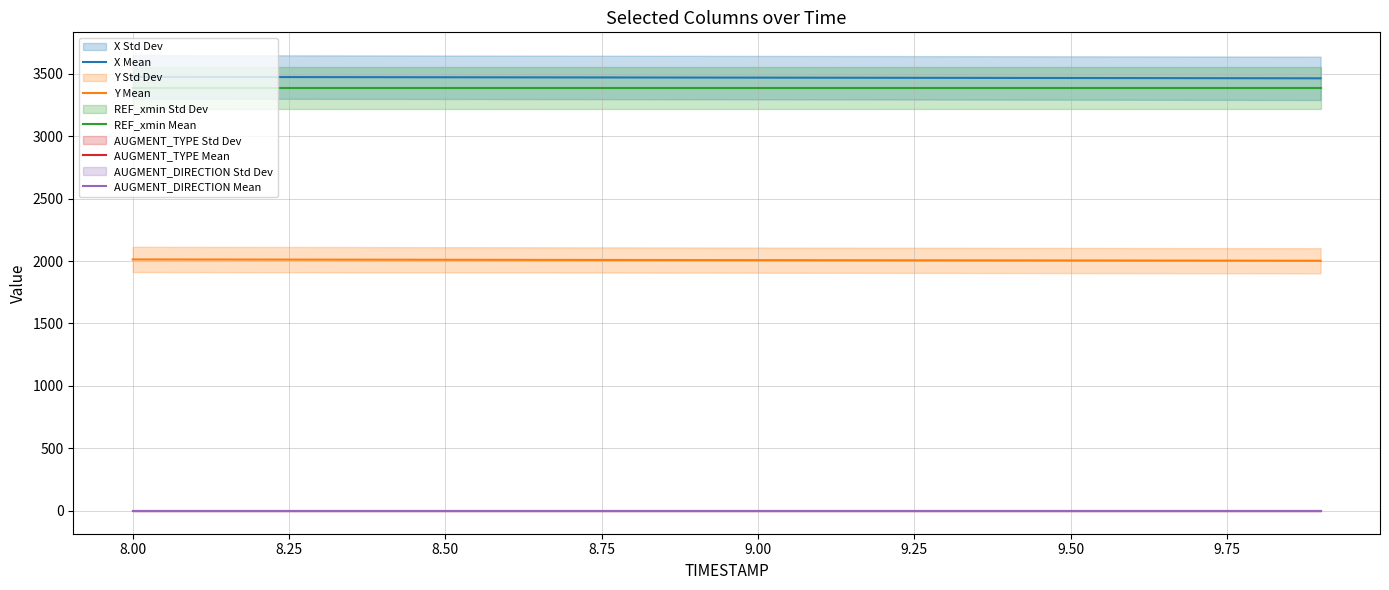

The value of REF_xmin Mean at 8.00 is 5756.3. True or false?

False